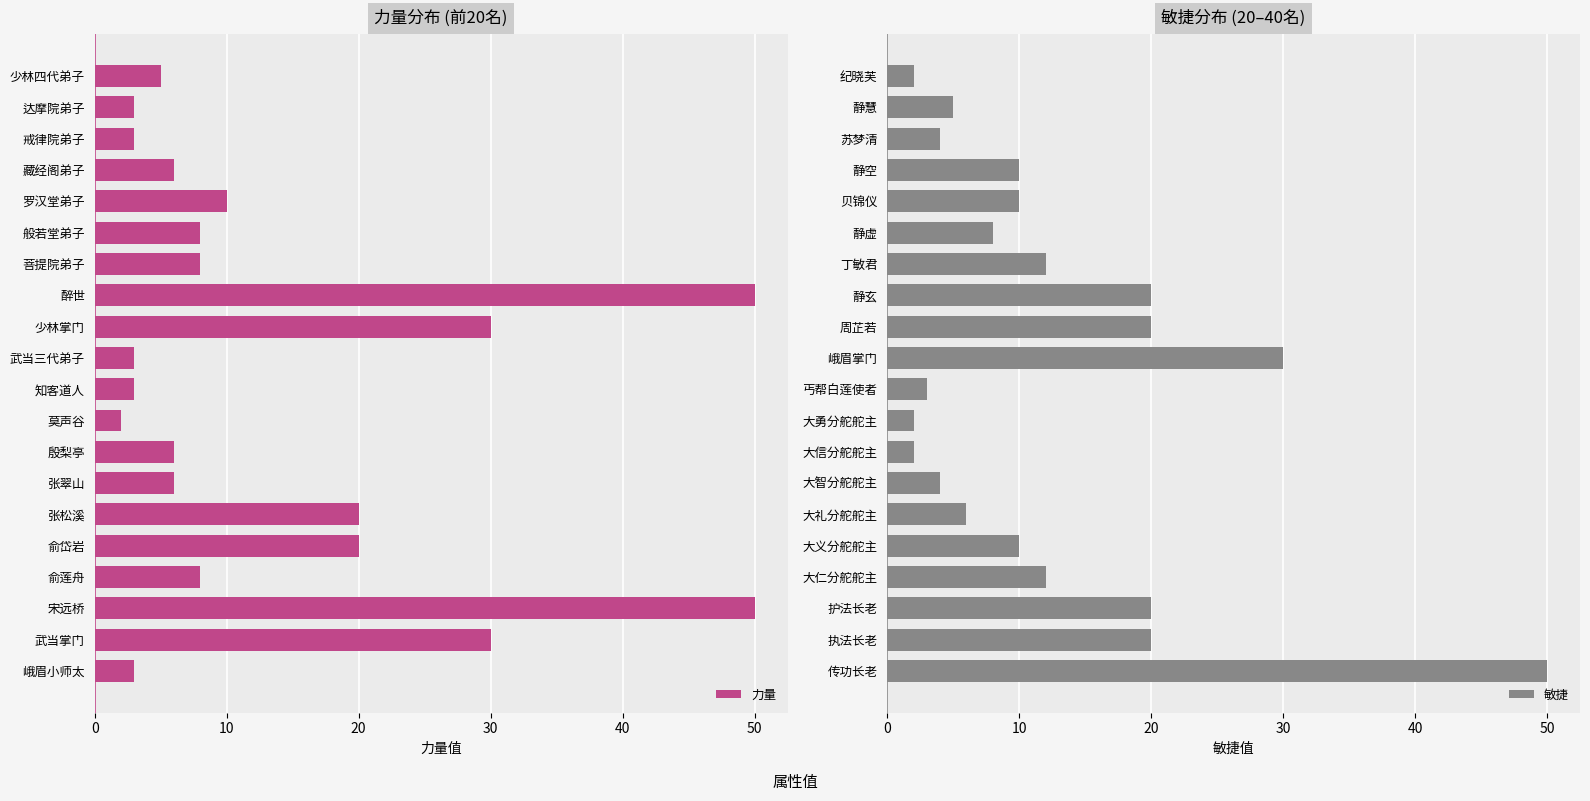

What is the sum of the 力量 values at 知客道人 and 武当三代弟子?

6